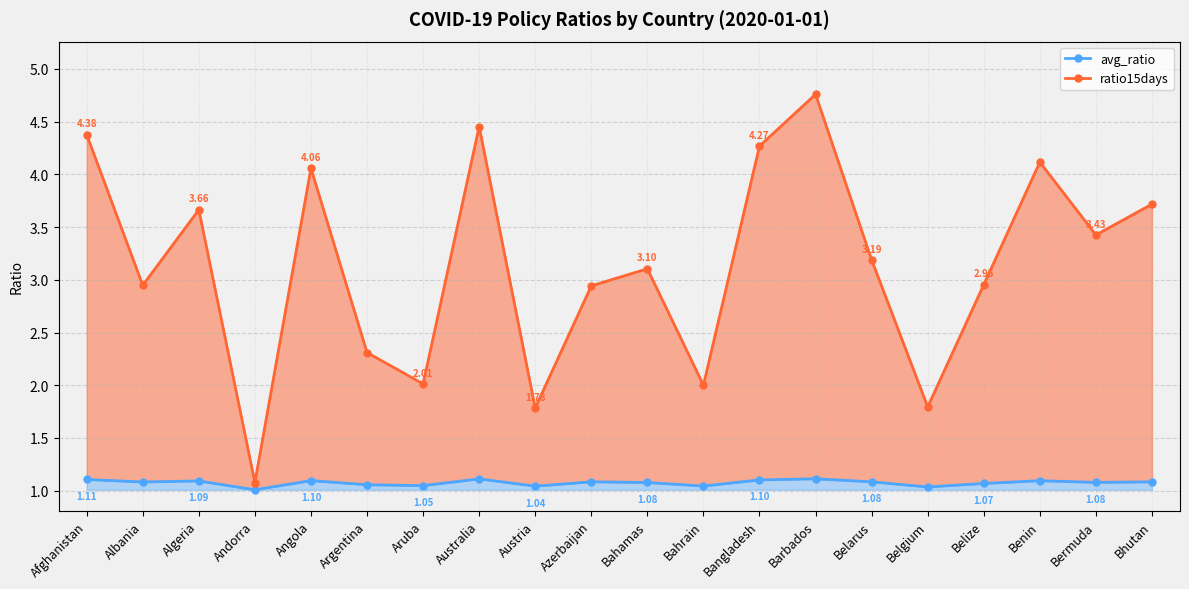

Which category has the lowest value across all series?

Andorra